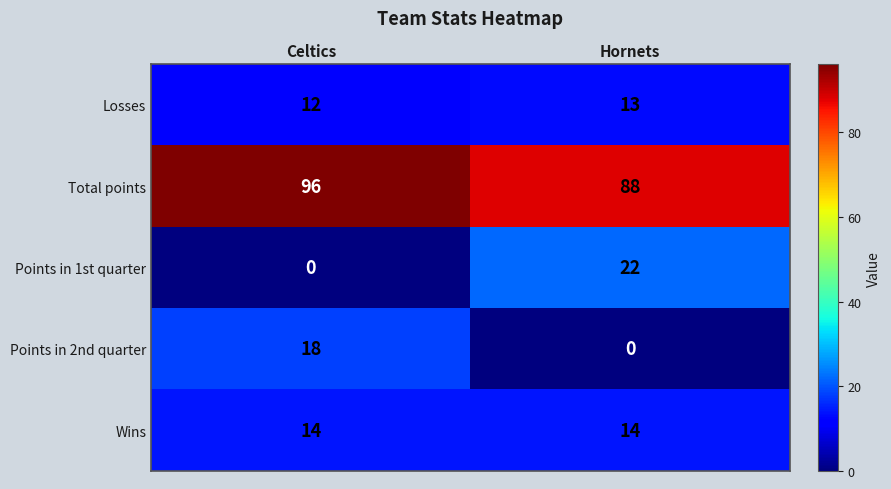

Rank the series by their maximum value, from lowest to highest.

Losses, Wins, Points in 2nd quarter, Points in 1st quarter, Total points